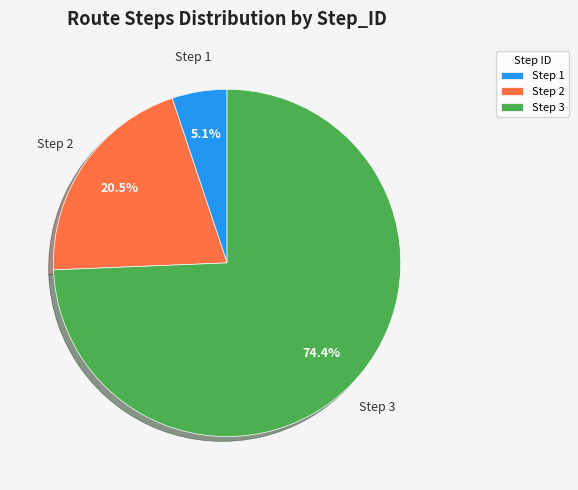

Count the number of slices in the pie.

3